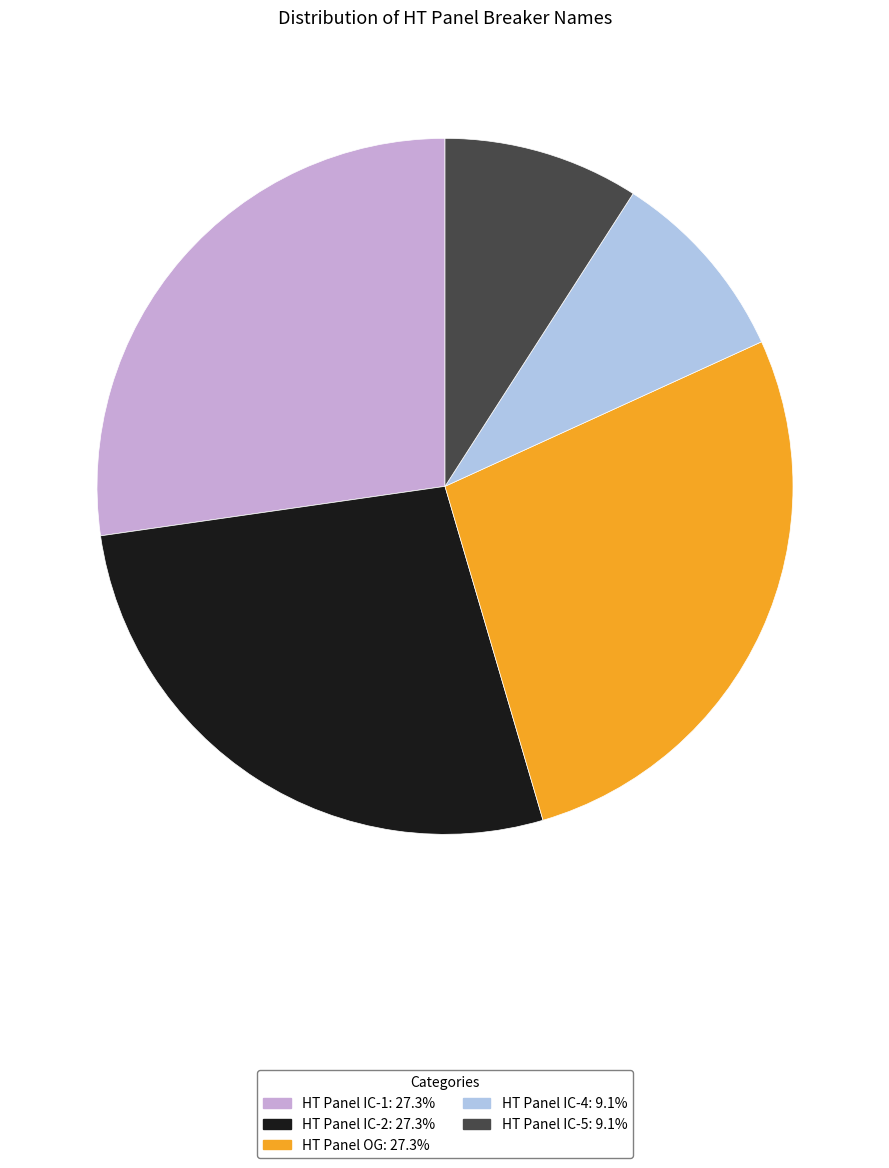

Is it true that HT Panel IC-5 is 1% of the pie?

False